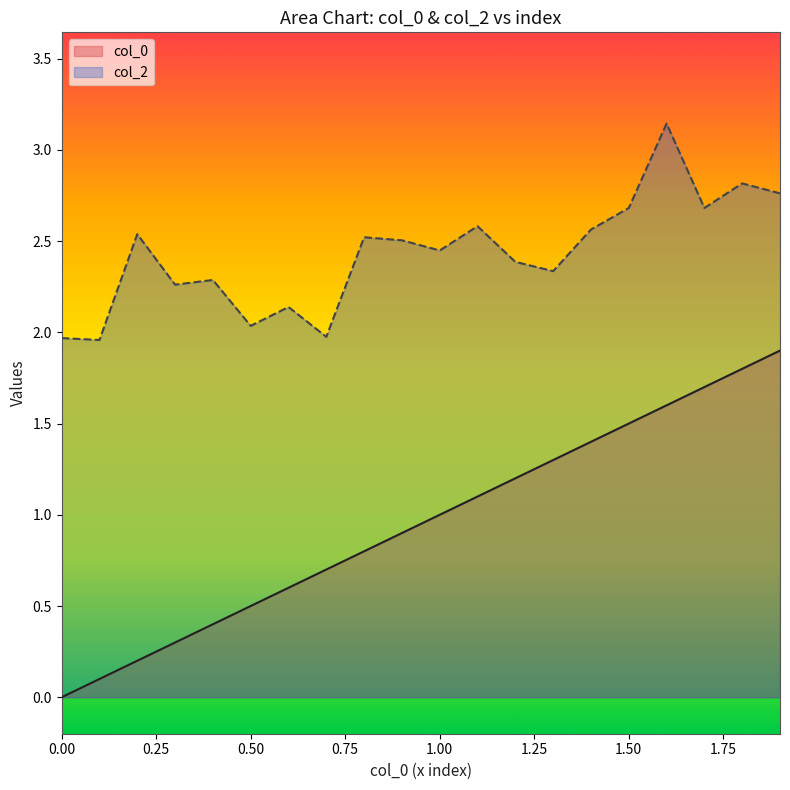

The value of col_0 at 4 is 0.5. True or false?

False